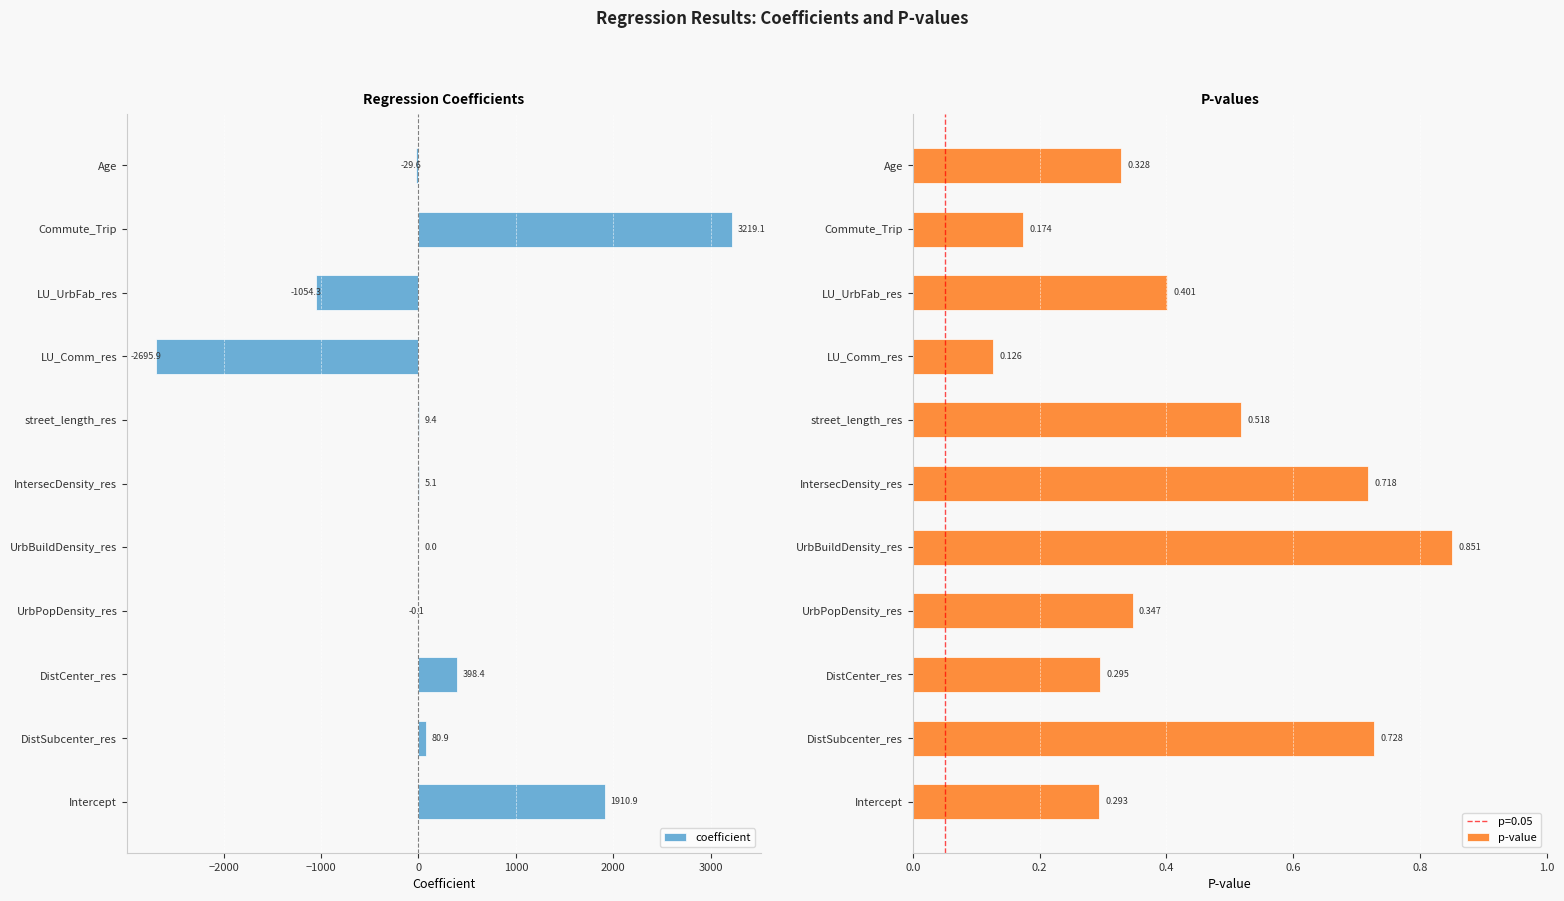

List the series in order of their peak value, highest first.

coefficient, p-value